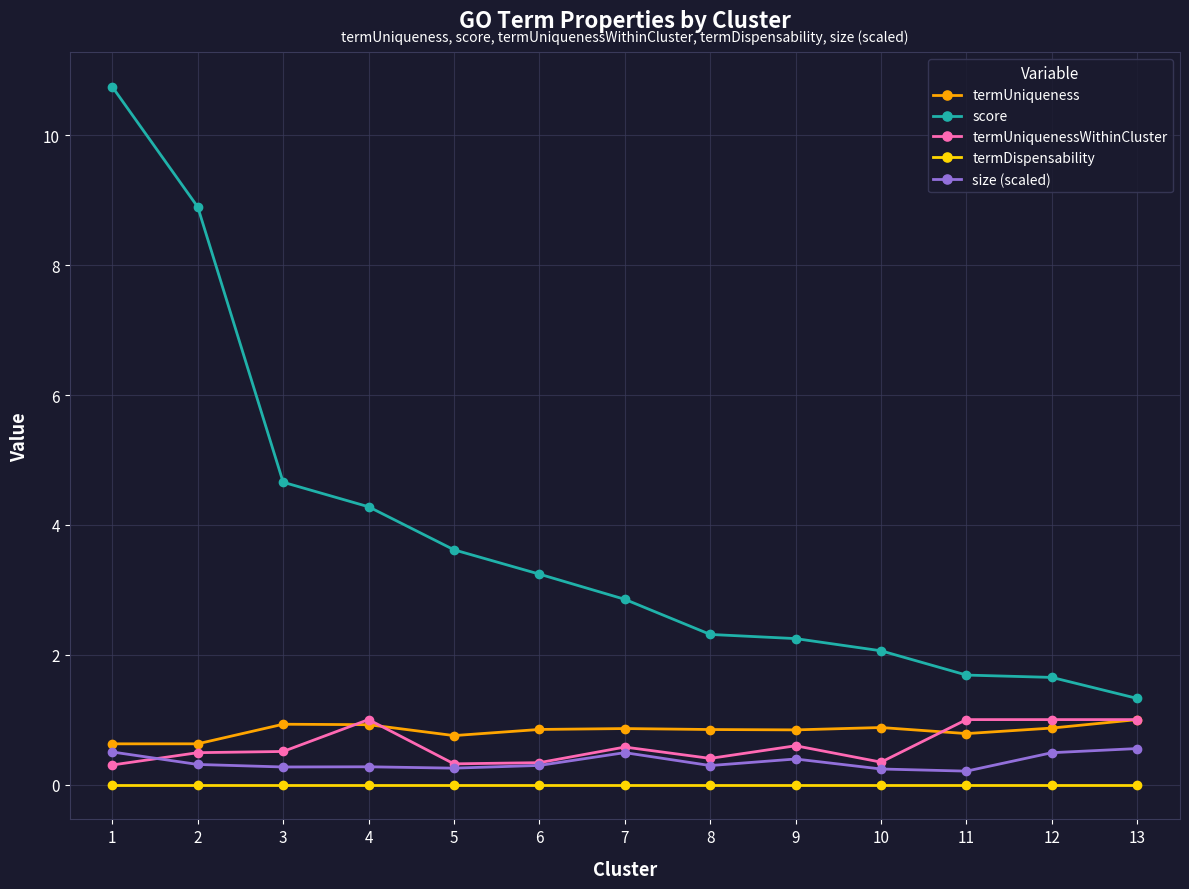

What is the difference between the highest and lowest values at 9?

2.2